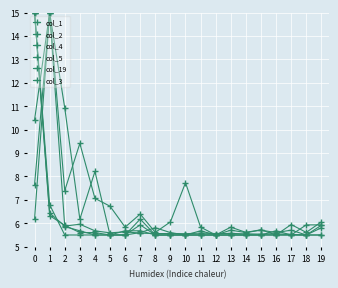

Which series has the largest total across all categories?

col_2